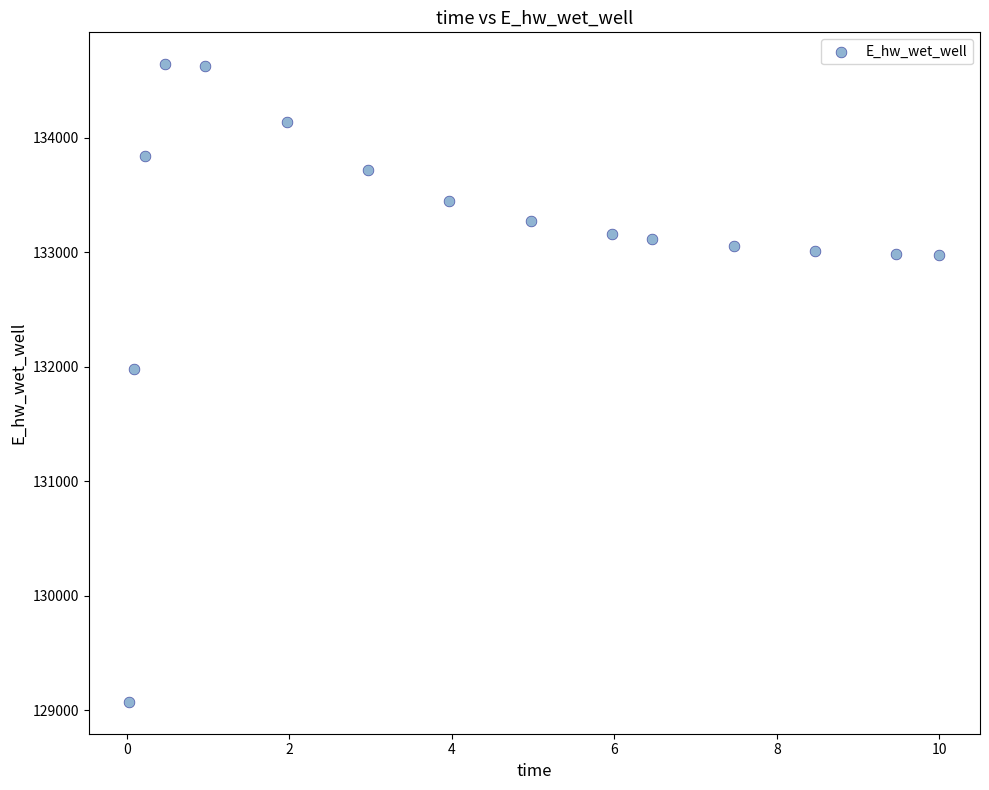

What Y value in the scatter plot is closest to 131857?

131978.5